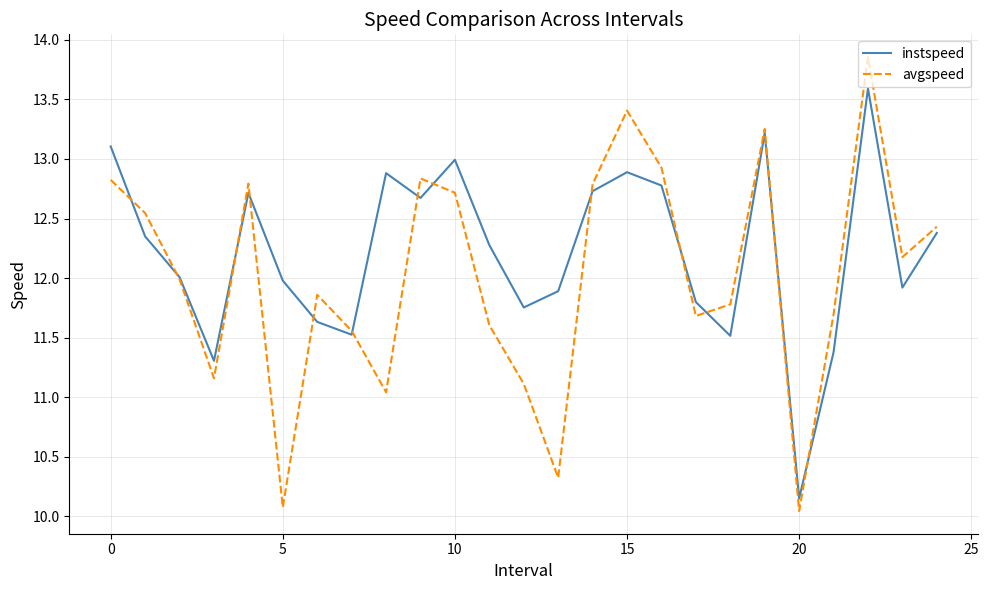

Which series has the largest range (max minus min)?

avgspeed